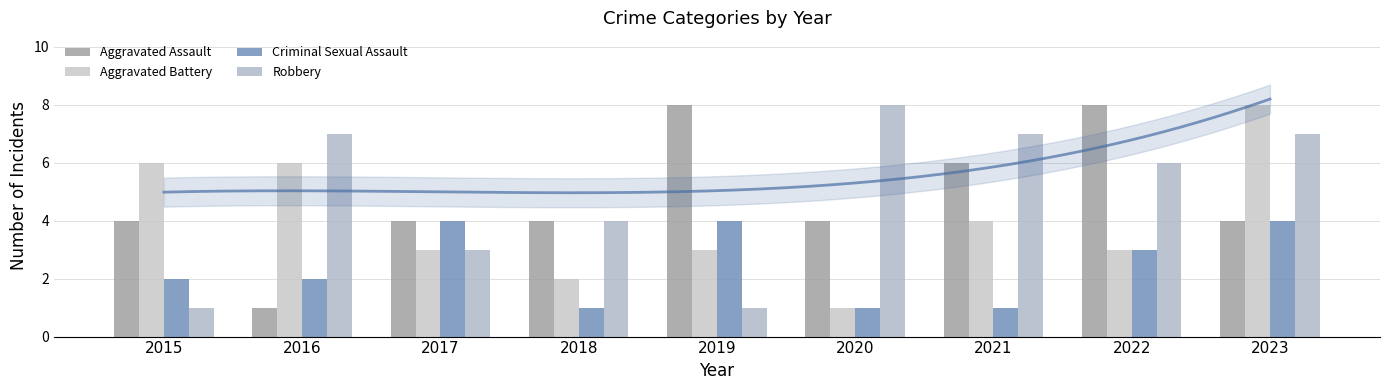

How many values in the Aggravated Battery series are below 3?

2